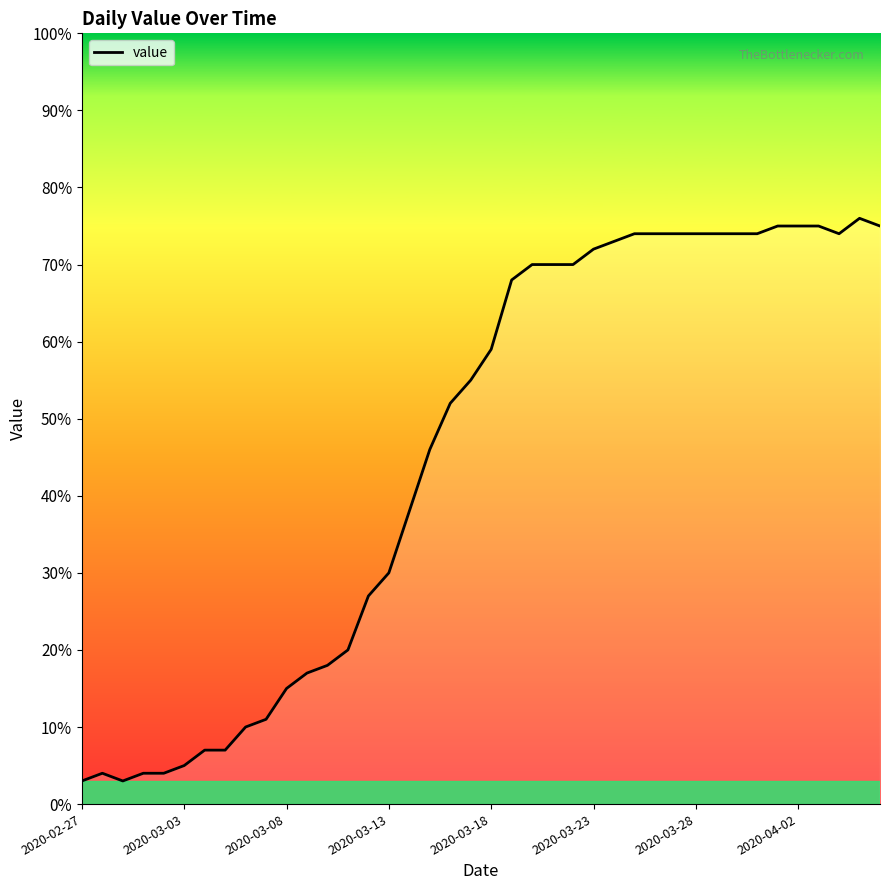

What is the minimum value shown in the chart?

3